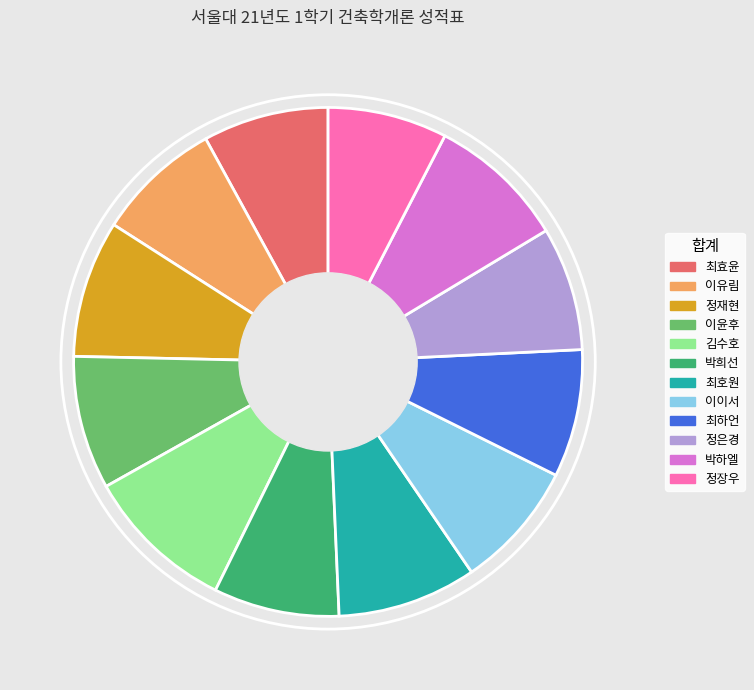

Approximately how many times larger is the value at 최하언 compared to 정재현?

0.9